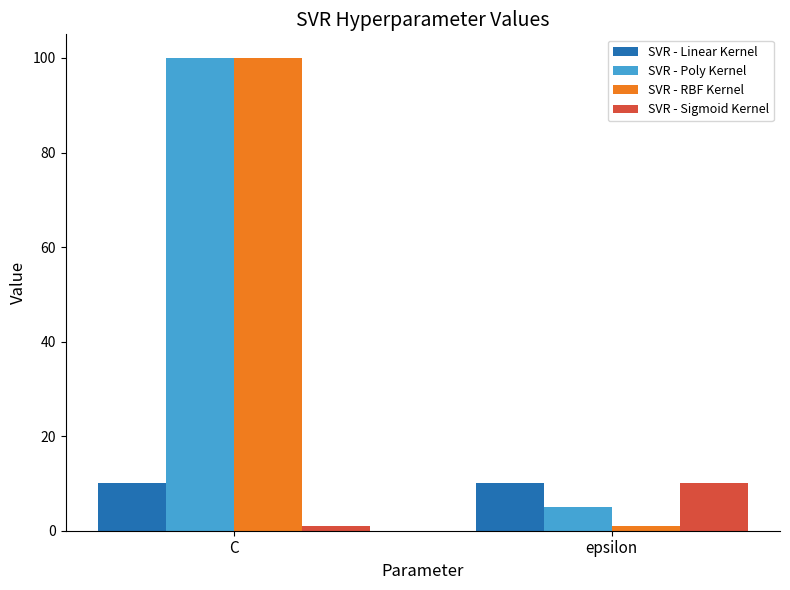

Count the SVR - Sigmoid Kernel values in the range 1 to 10.

2